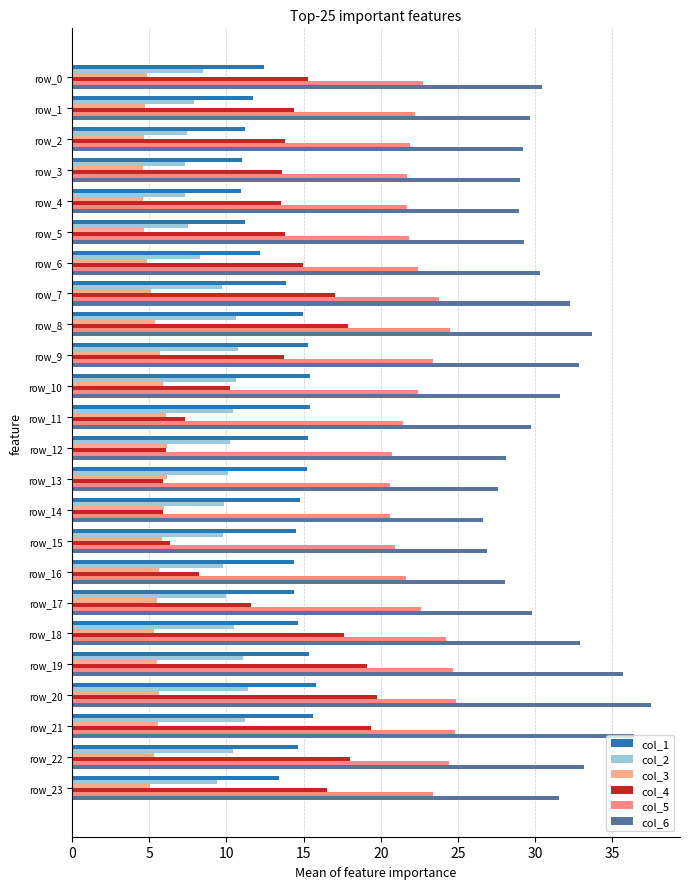

What are all the series names shown in the legend?

col_1, col_2, col_3, col_4, col_5, col_6